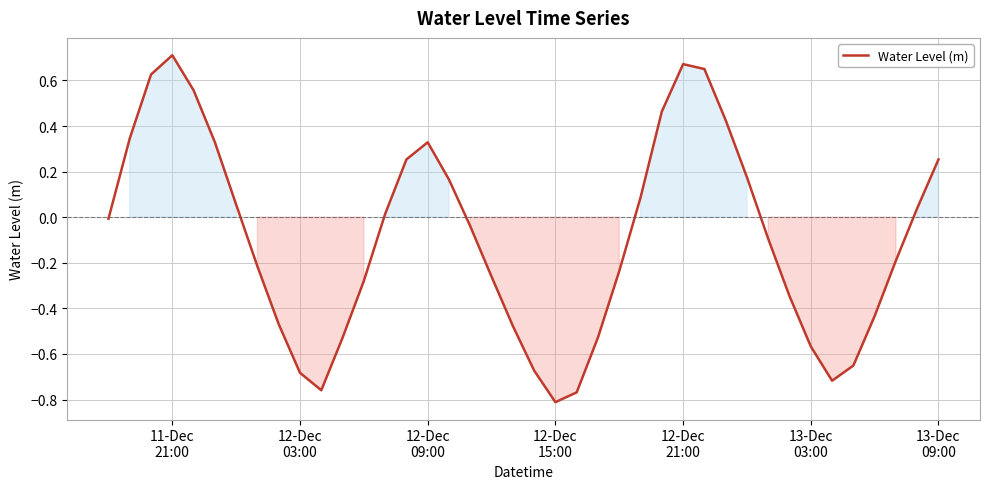

What is the difference between the maximum and minimum values?

1.5